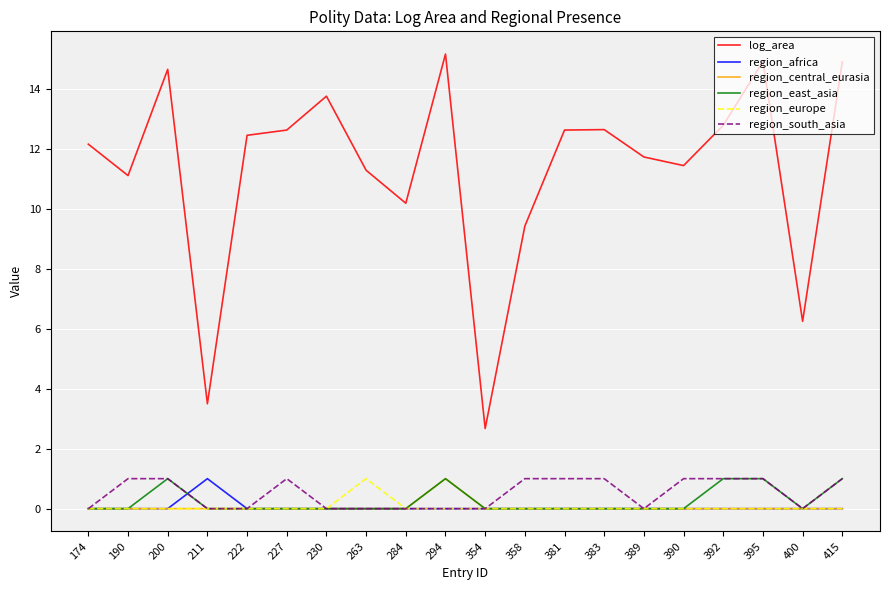

Between 200 and 400, which series saw the biggest shift?

log_area